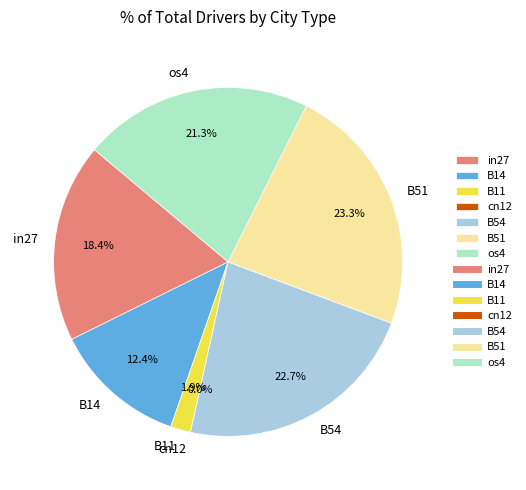

To the nearest percent, what is the difference between the largest and smallest slice percentages?

23%